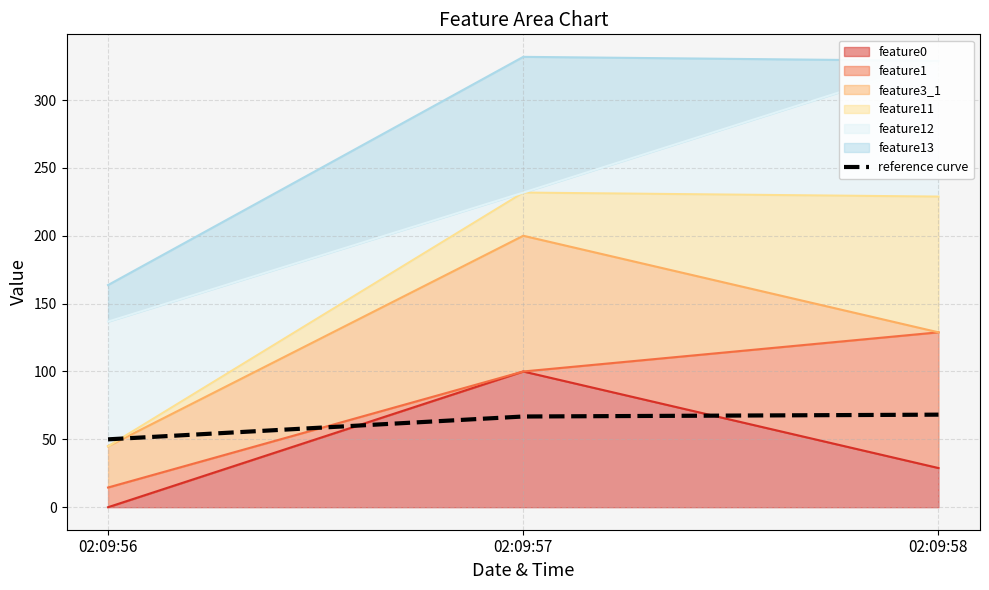

How many lines are shown in the chart?

1